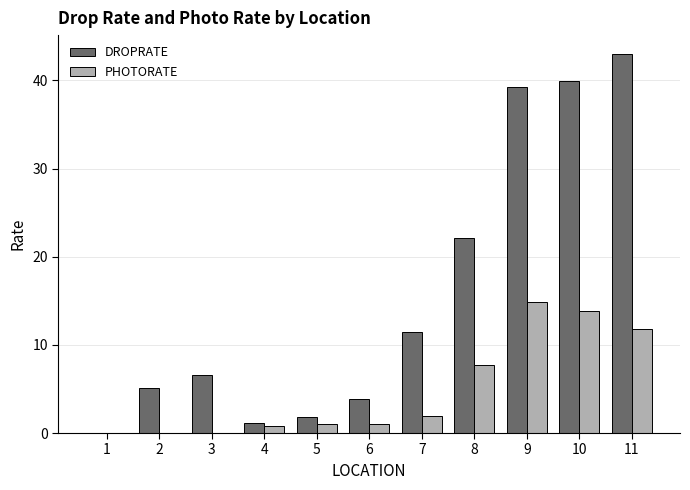

Reading left to right, list all the values displayed in this chart.

DROPRATE: 1=0.0	2=5.1	3=6.6	4=1.1	5=1.8	6=3.9	7=11.5	8=22.1	9=39.3	10=39.9	11=43.0
PHOTORATE: 1=0.0	2=0.0	3=0.0	4=0.8	5=1.0	6=1.0	7=1.9	8=7.7	9=14.9	10=13.9	11=11.8